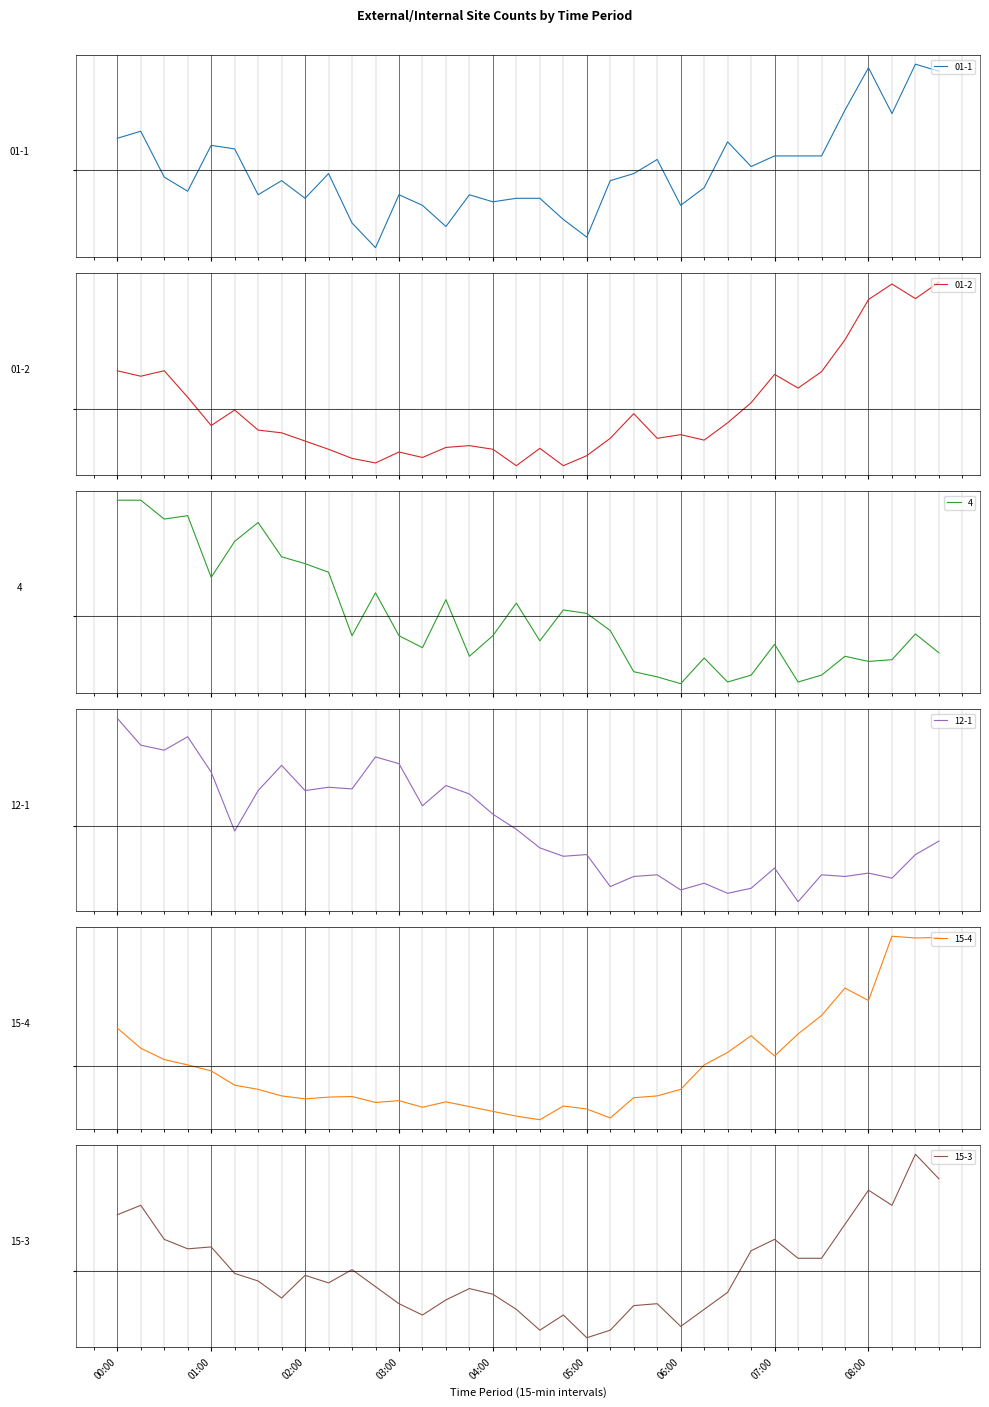

The value of 01-1 at 04:00 is -12.8. True or false?

False